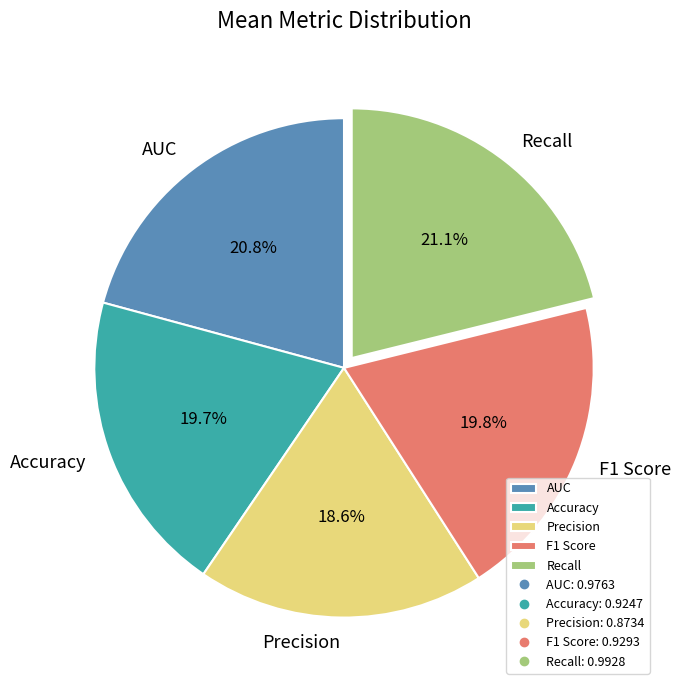

Does any single category account for the majority?

No